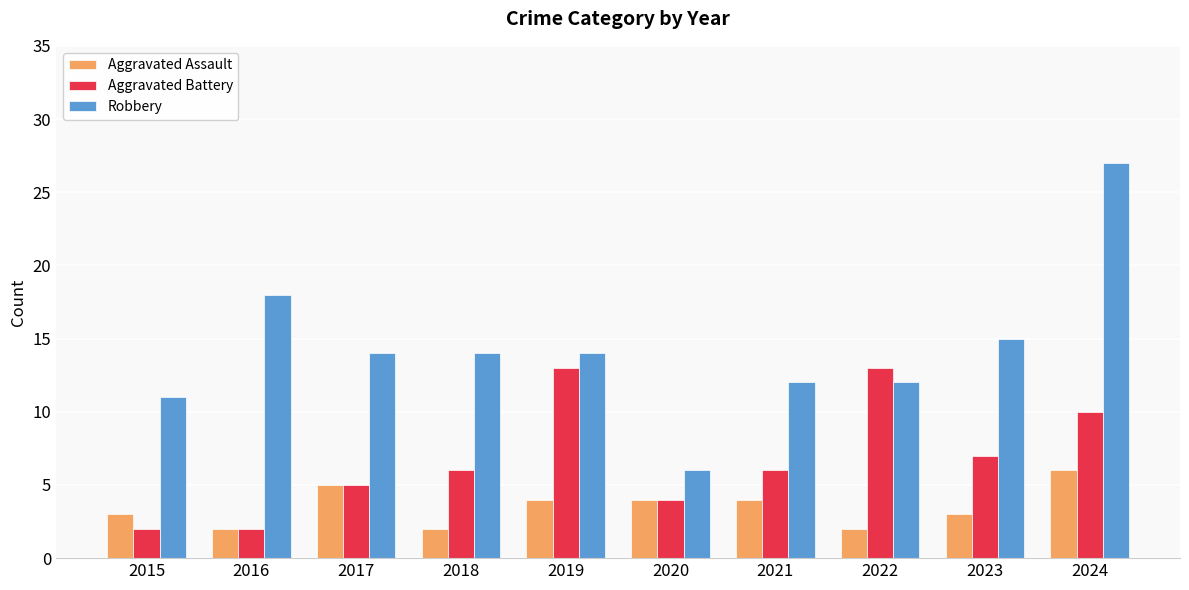

How many bars are there in total?

30